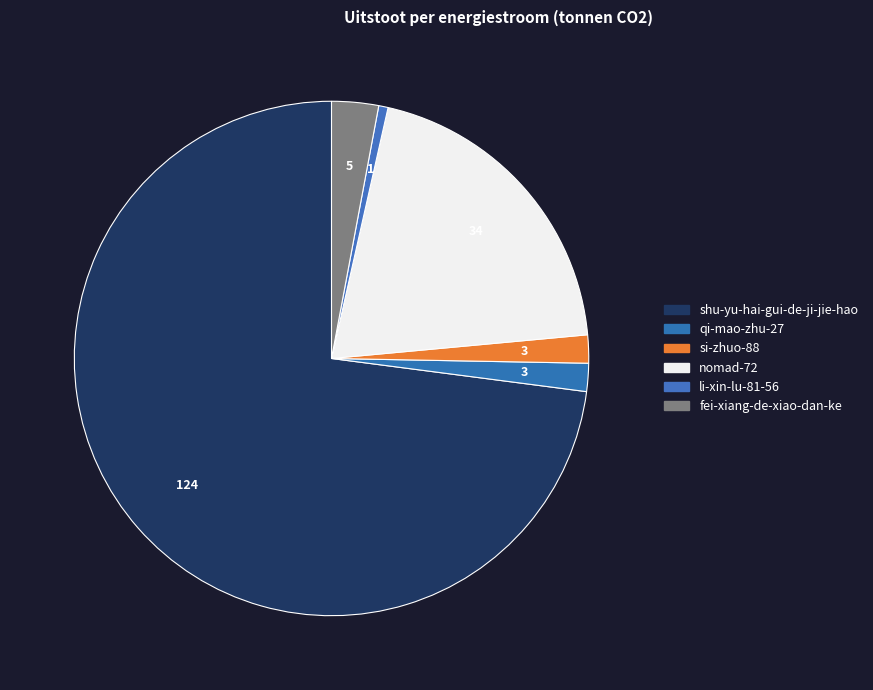

Which slice is the smallest?

li-xin-lu-81-56